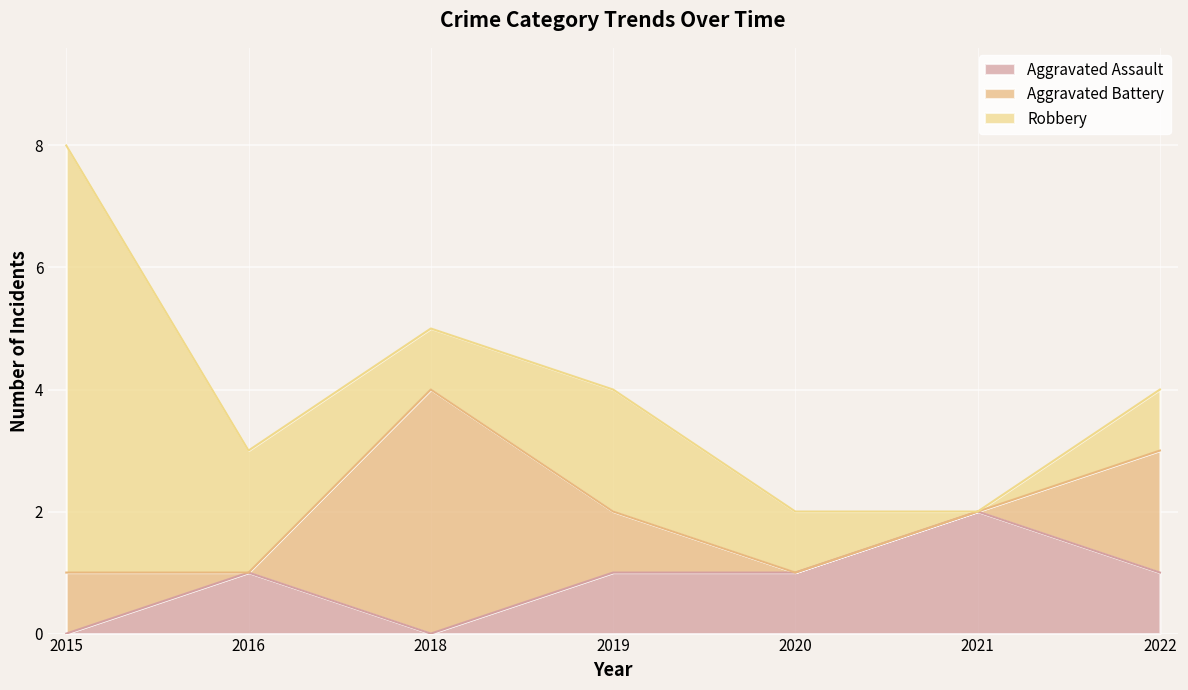

At which category does Robbery reach its first local peak?

2019